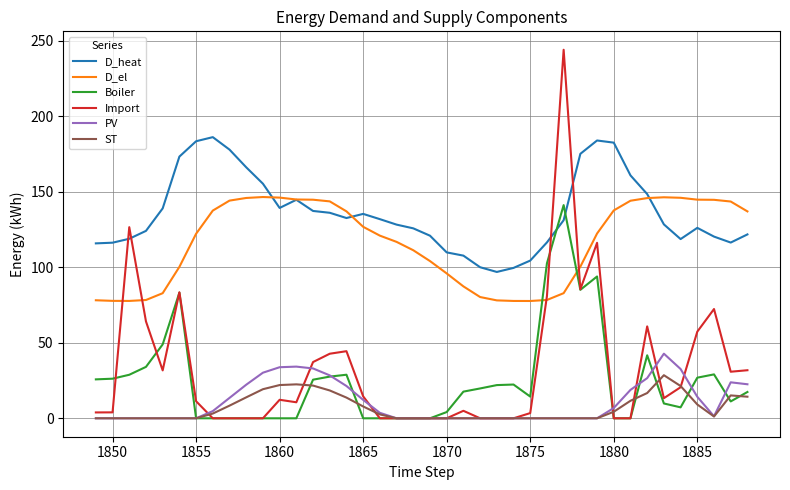

How many intersections are there between Boiler and D_el?

2